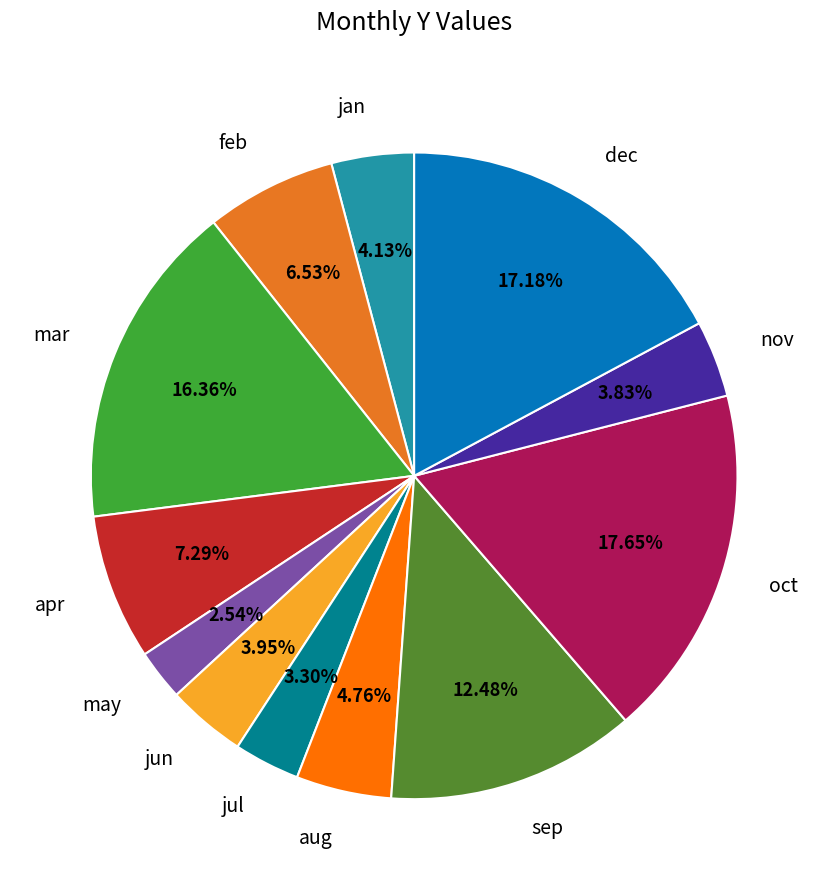

Does apr account for over 50% of the chart?

No